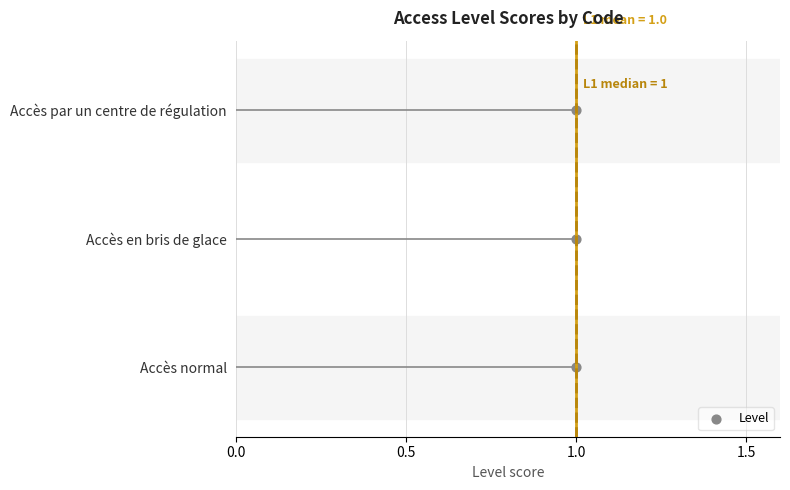

What is the change in value from −0.5 to 0.0?

+1